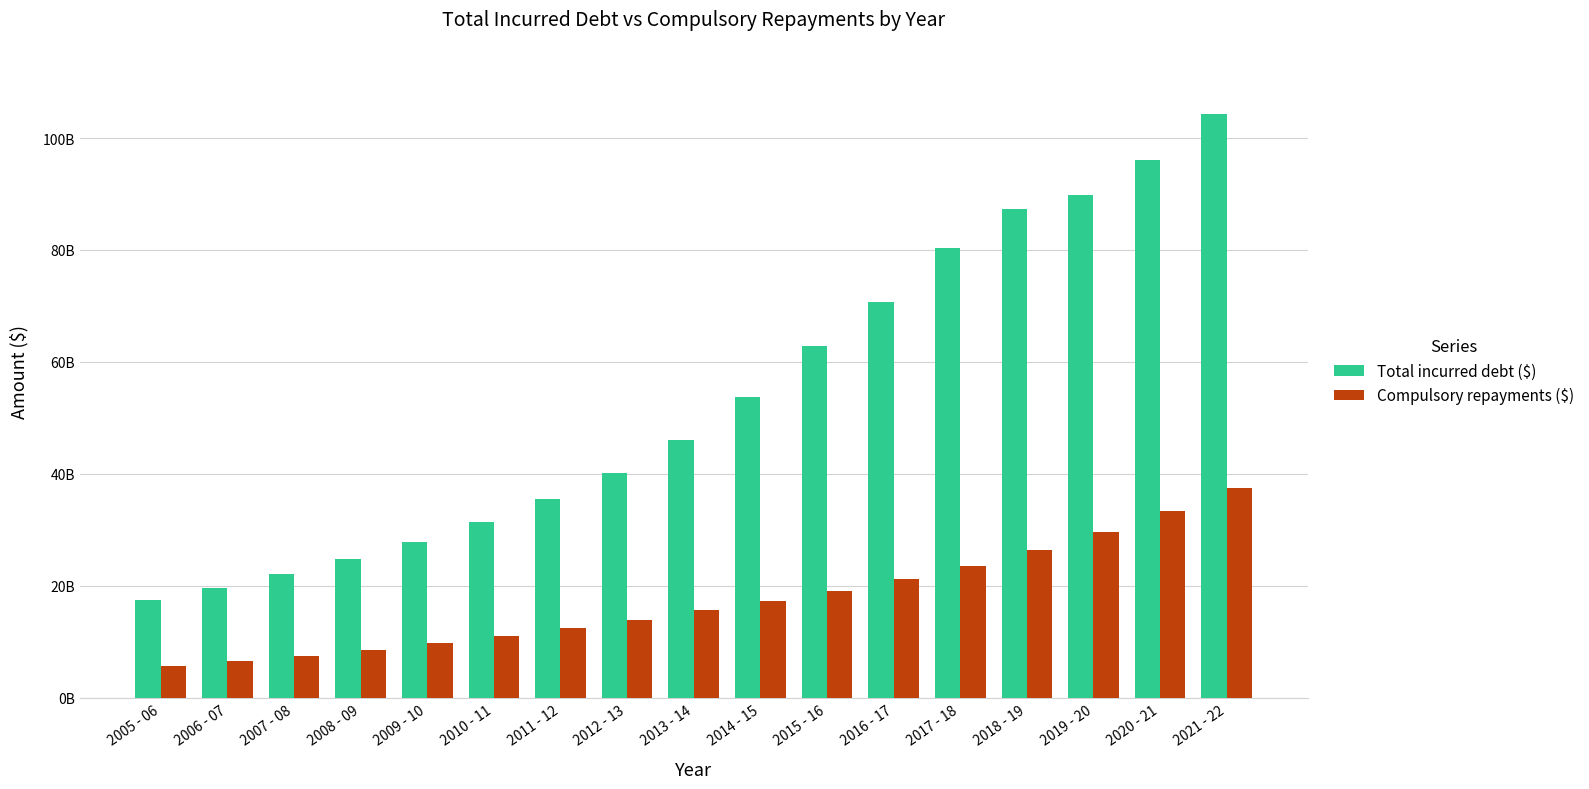

What is the approximate value of Total incurred debt ($) at 2011 - 12, to the nearest 50?

35485128850